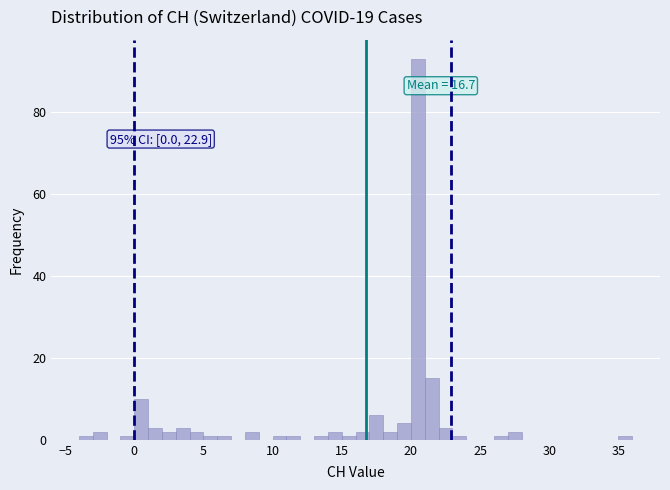

Around what value on the x-axis is the tallest bar? Give the approximate position of its centre, as read against the axis.

20.5